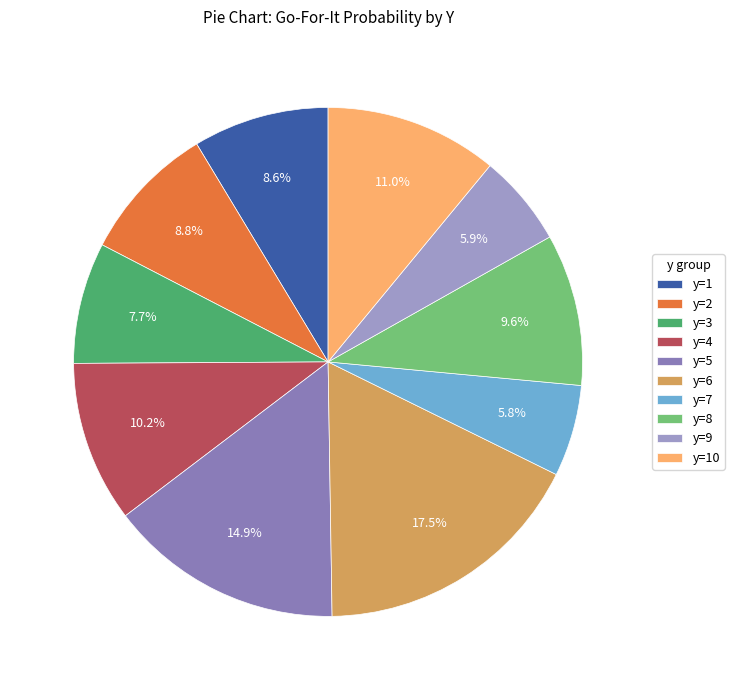

What is the largest slice in the pie chart?

y=6